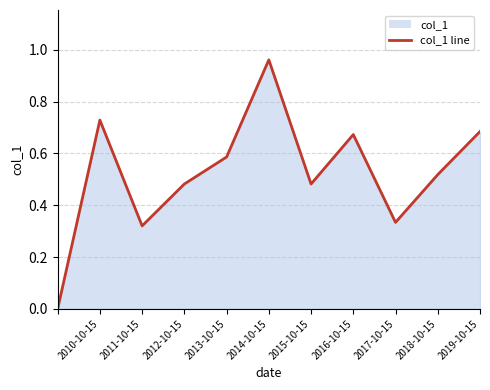

Which has a higher value, 2011-10-15 or 2018-10-15?

2018-10-15